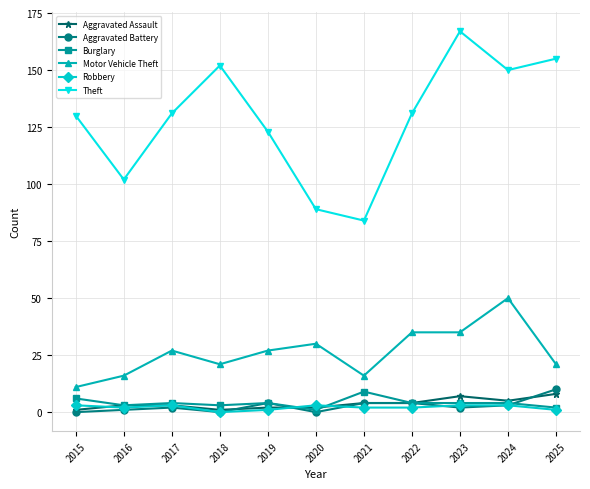

In Theft, how many points are lower than both neighbors (excluding endpoints)?

3